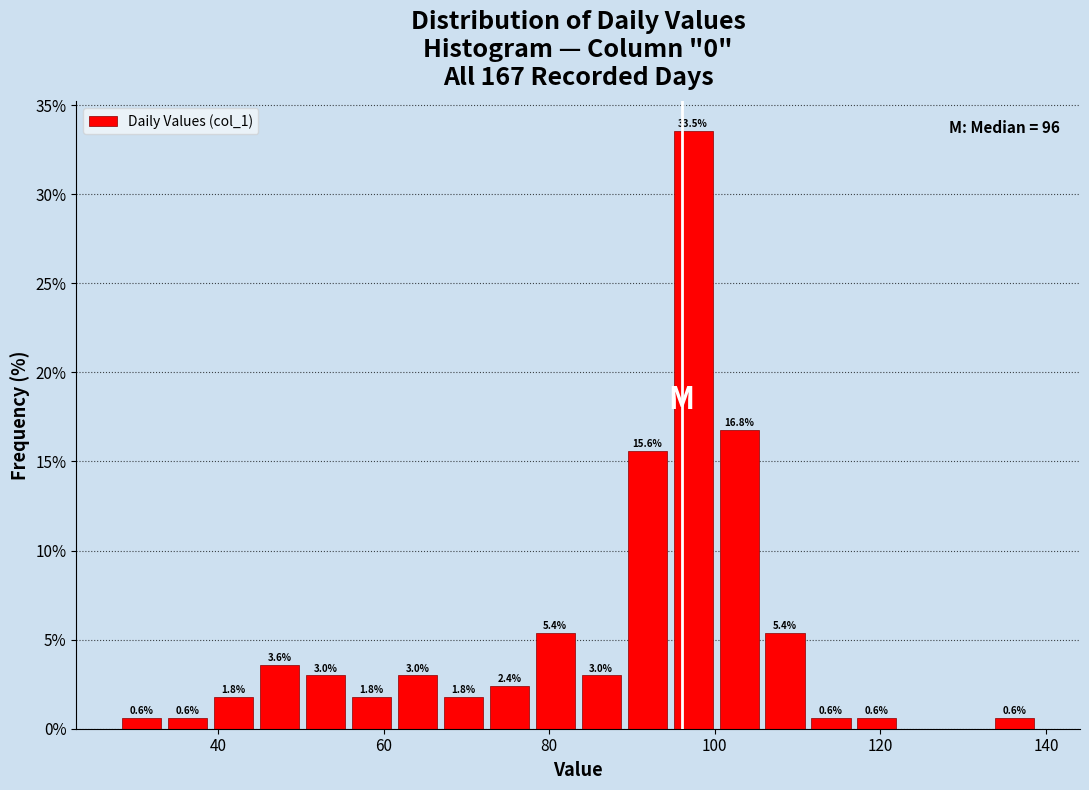

Around what value on the x-axis is the tallest bar? Give the approximate position of its centre, as read against the axis.

98